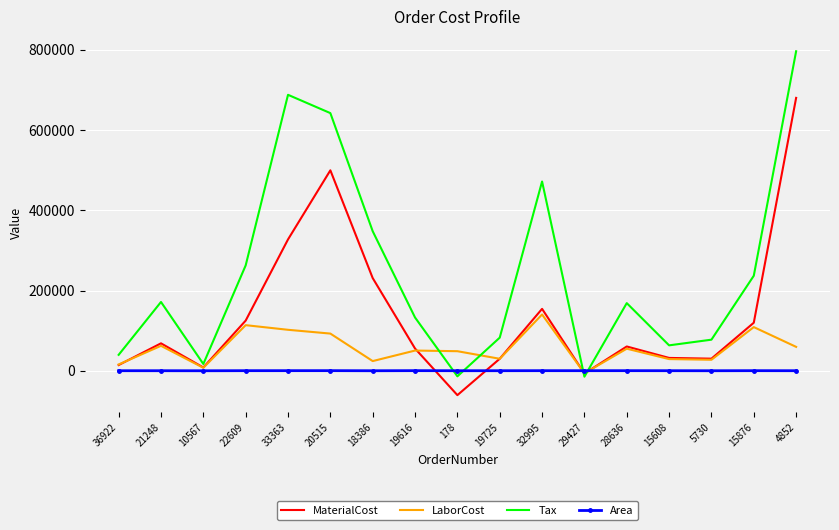

True or false: MaterialCost has more than 1 points higher than both neighbors.

True